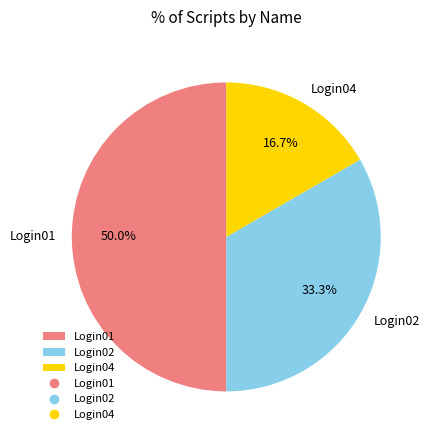

What is the smallest slice in the pie chart?

Login04